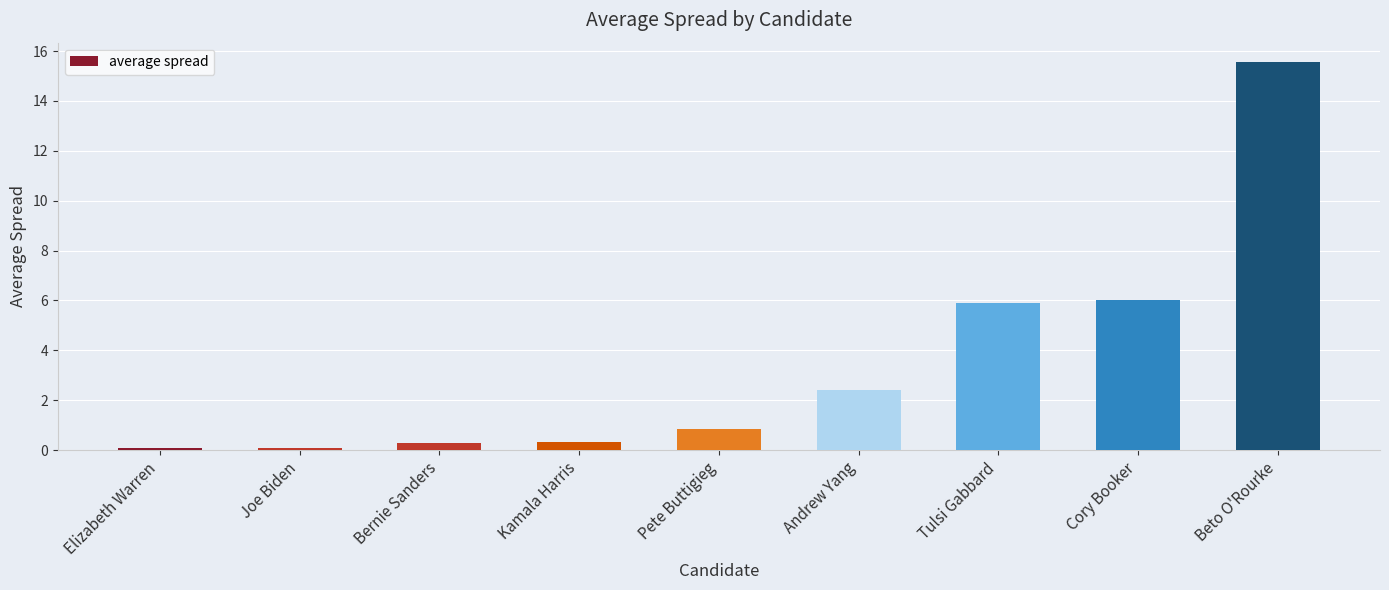

What value does the data have at Pete Buttigieg?

0.9